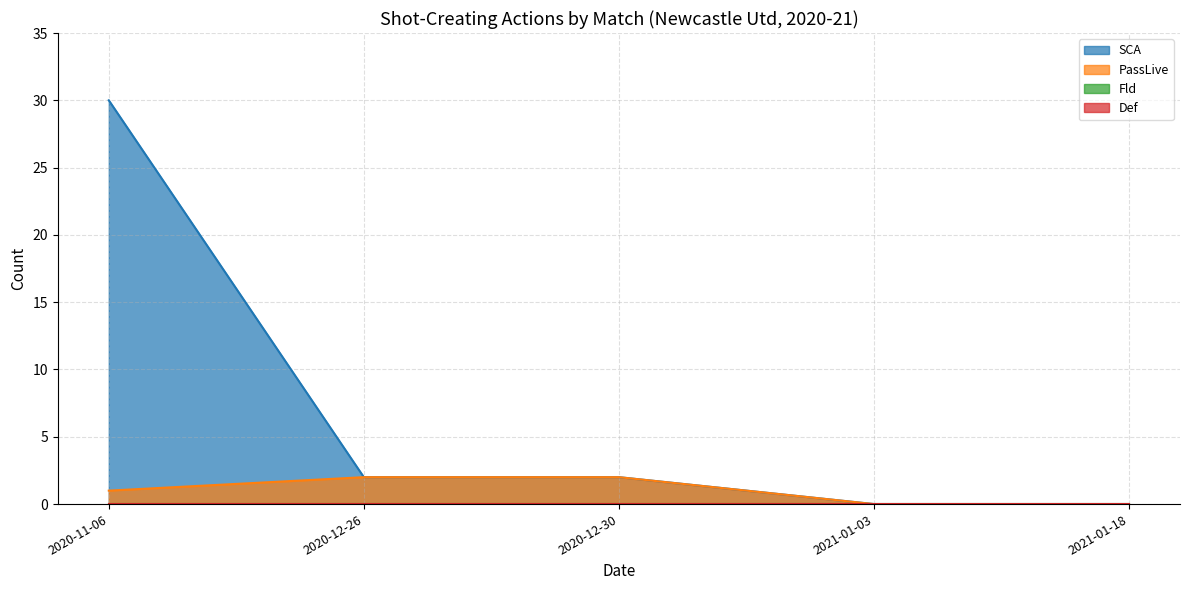

Where is PassLive nearest to the value 1?

2020-11-06